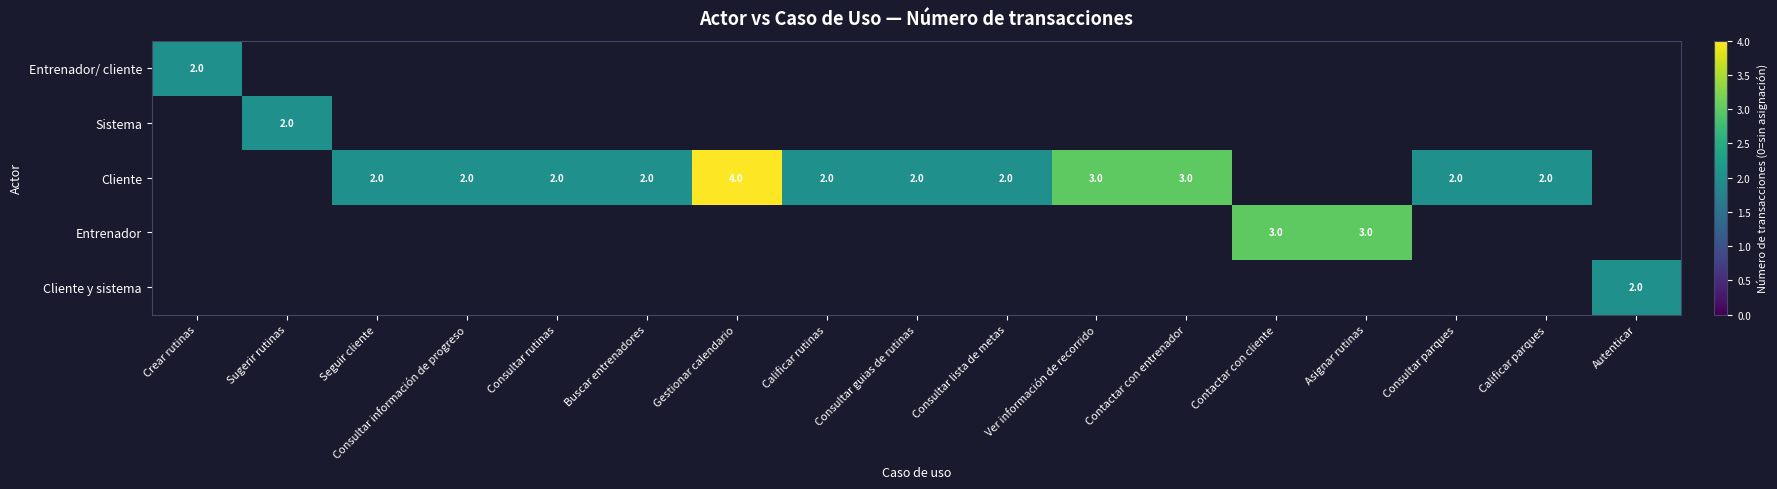

What is the sum of the Cliente values at Calificar parques and Consultar lista de metas?

4